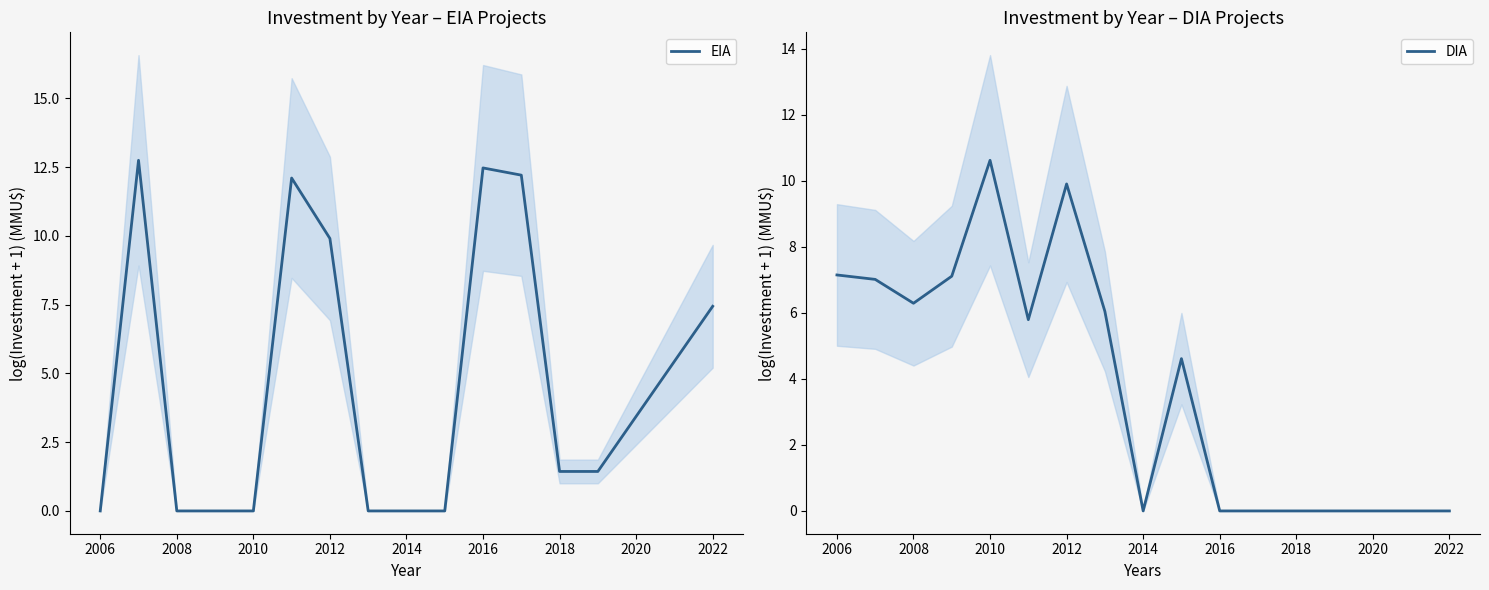

The DIA series shows 1.7 at 2006. True or false?

False